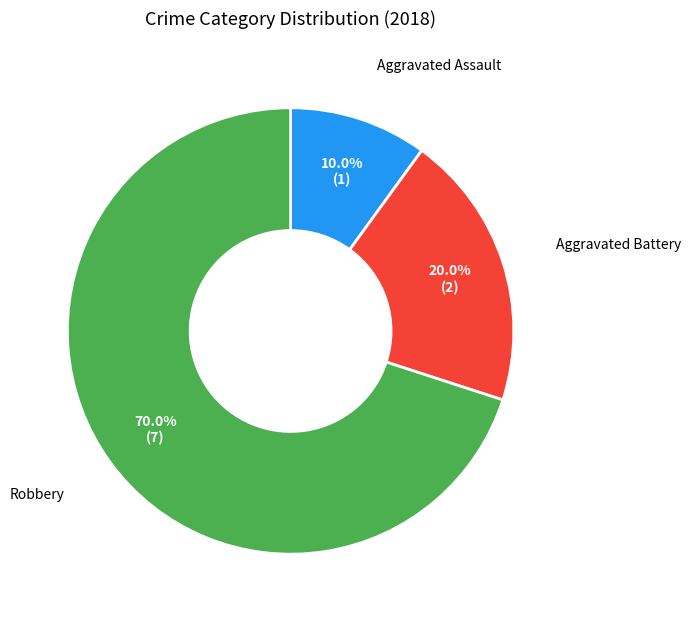

To the nearest percent, what is the average slice percentage?

33%